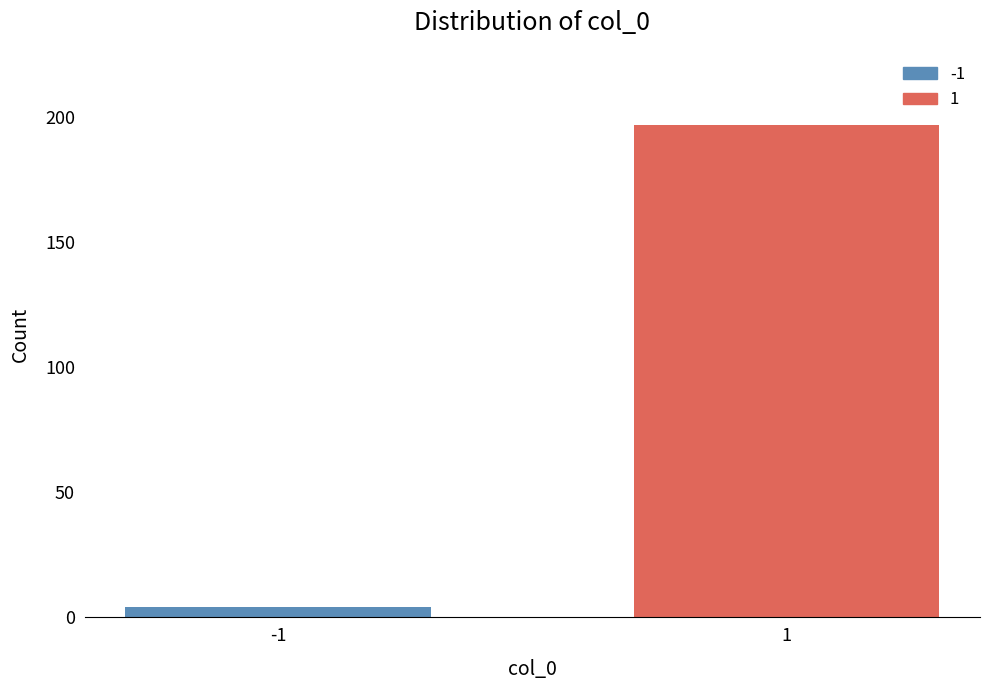

Reading right to left, extract all data points from this chart.

1=197	-1=4